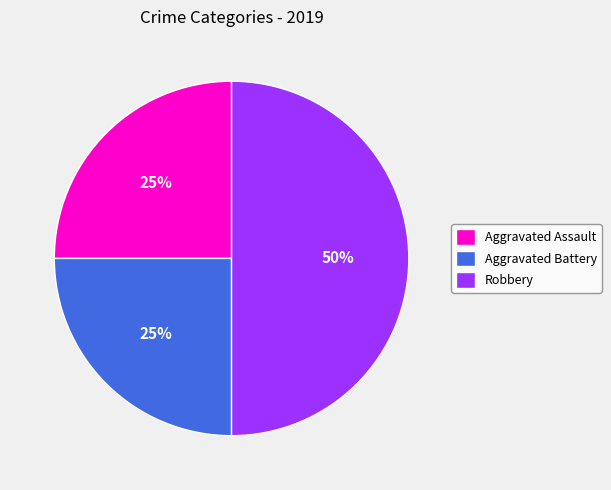

True or false: Aggravated Assault accounts for 11% of the total.

False